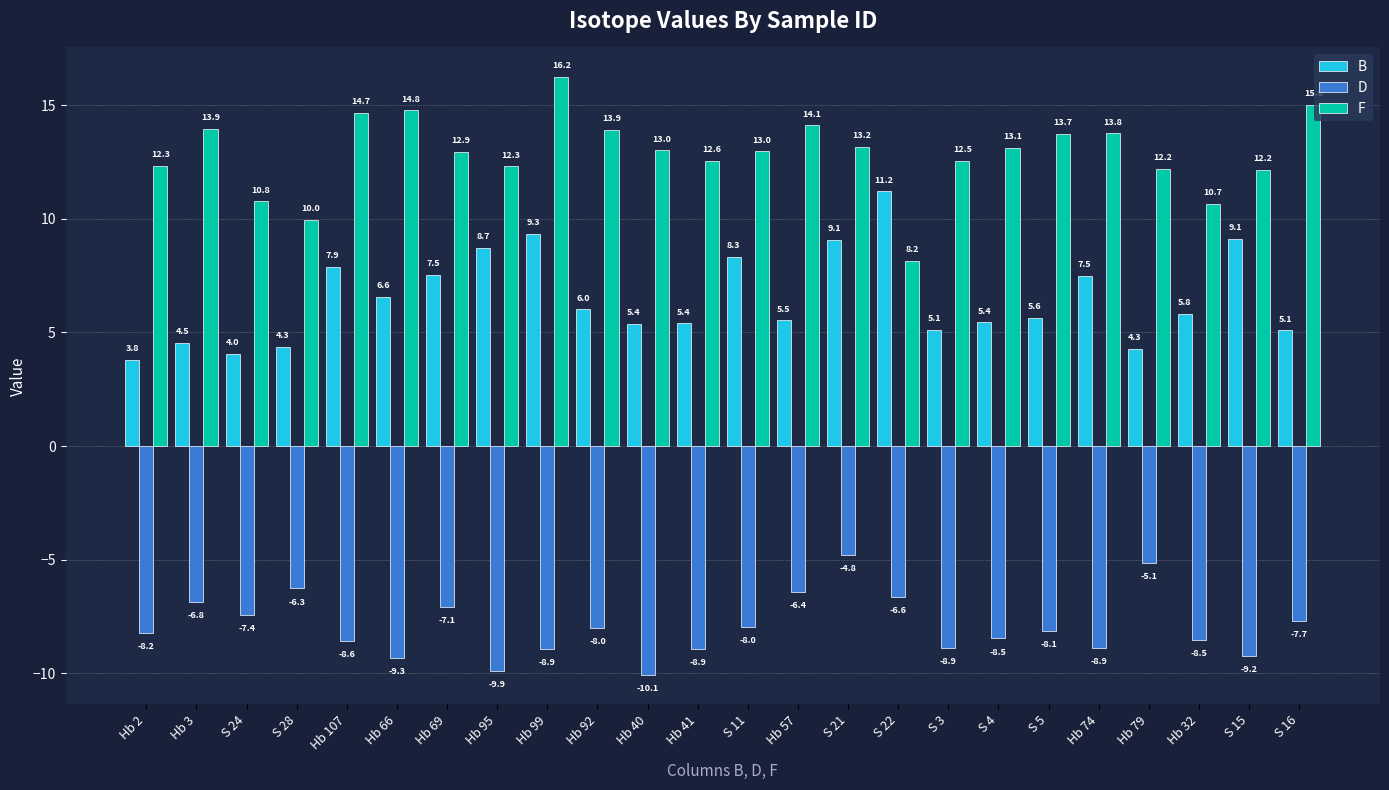

At which label is B closest to 7?

Hb 66